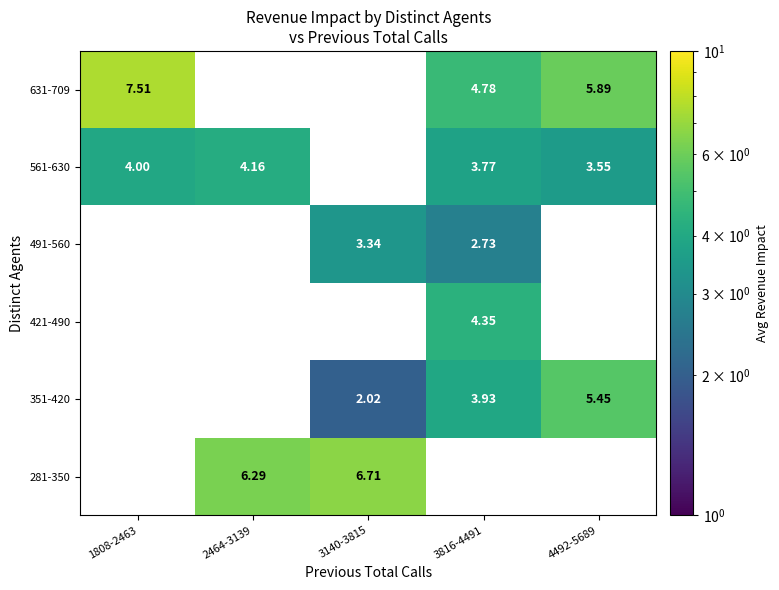

Which category has the highest value in the 281-350 series?

1808-2463